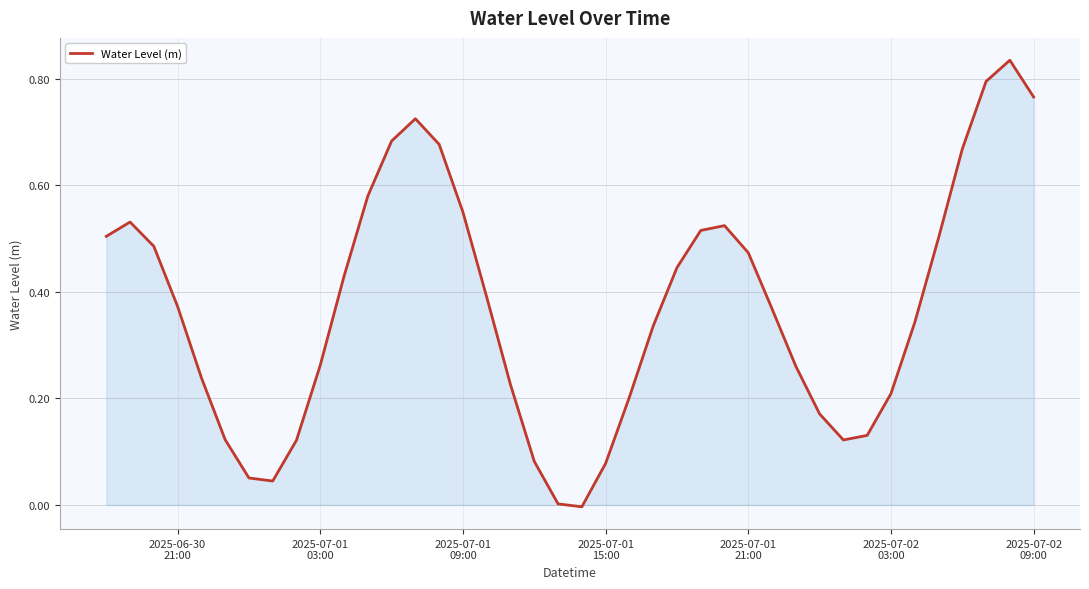

Is this an area chart (filled region under the line)?

Yes